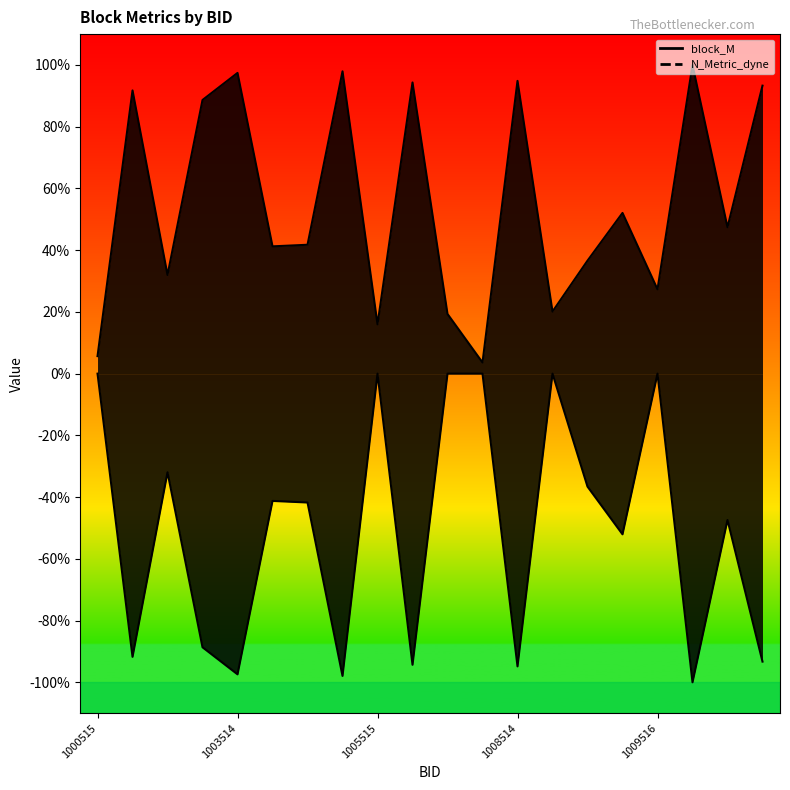

How many distinct data groups are displayed?

2